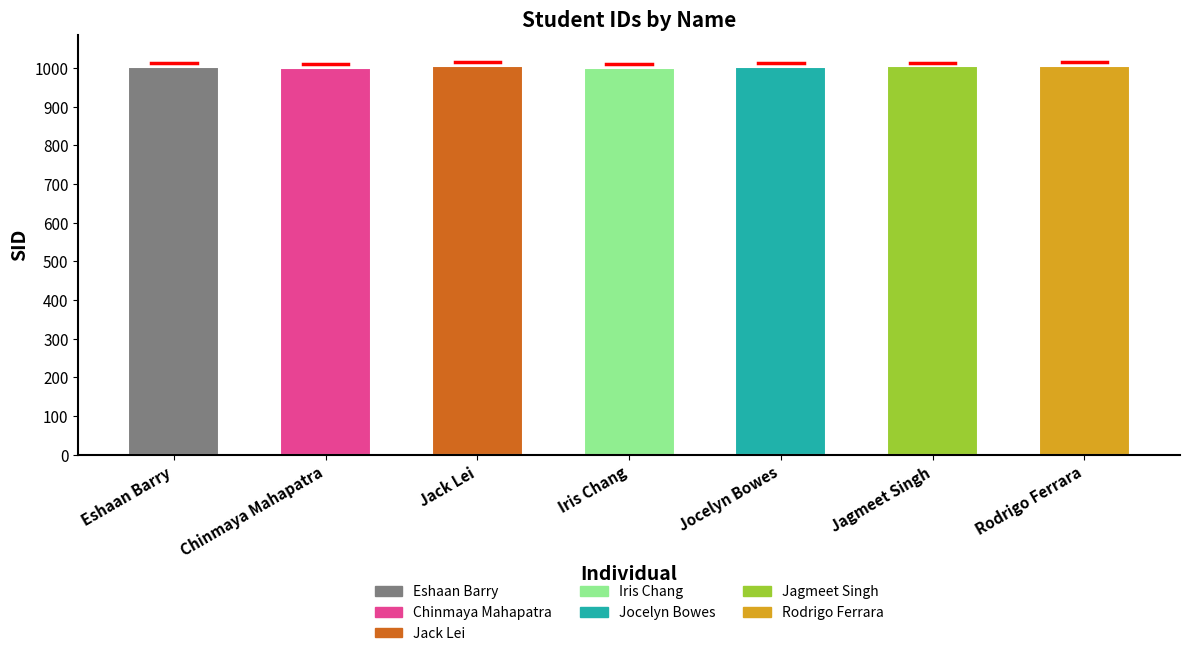

What is the difference between the second highest and second lowest values?

4